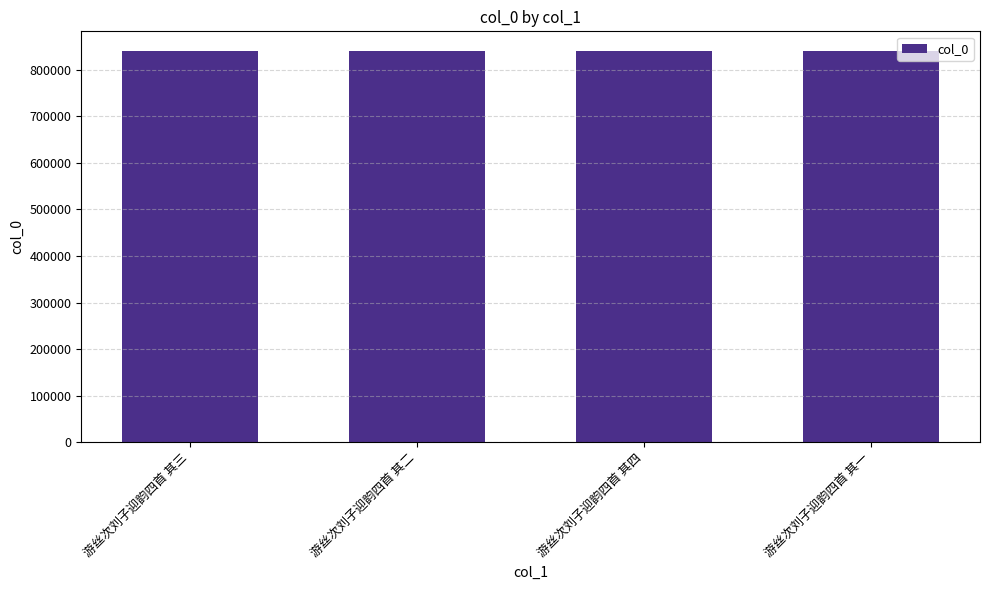

What is the ratio of the value at 游丝次刘子迎韵四首 其一 to the value at 游丝次刘子迎韵四首 其三?

1.0